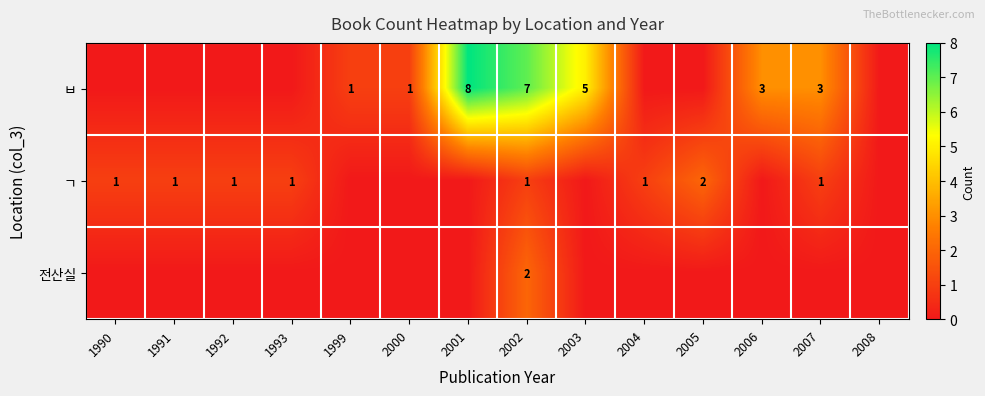

The value of ㄱ at 1990 is 1. True or false?

True